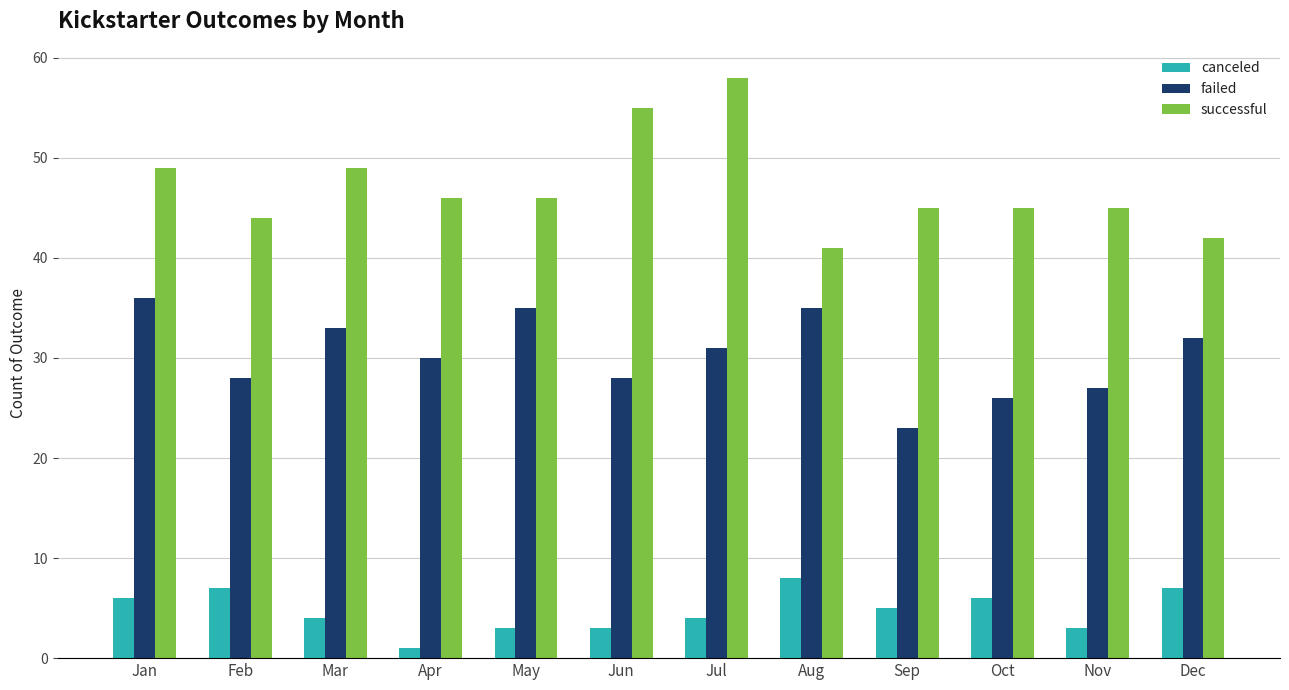

What is the average value of the canceled series?

5